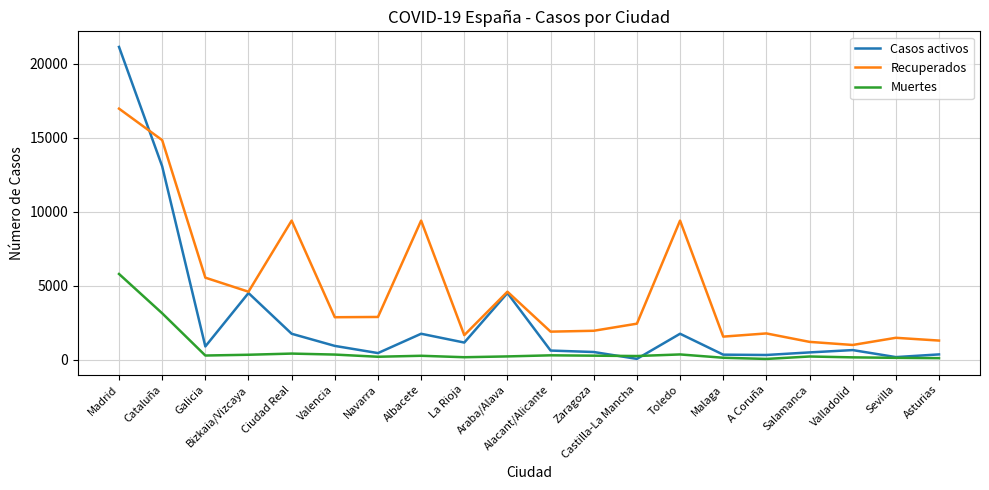

Rank the series at Valencia from lowest to highest value.

Muertes, Casos activos, Recuperados